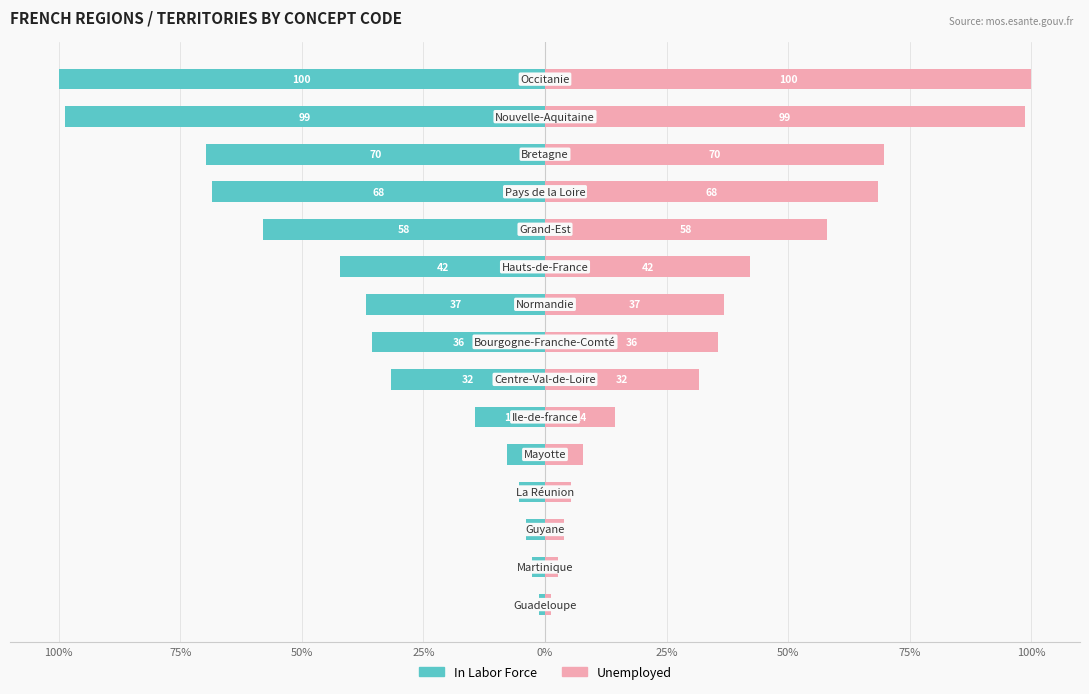

How many data points in Unemployed are less than 35?

7